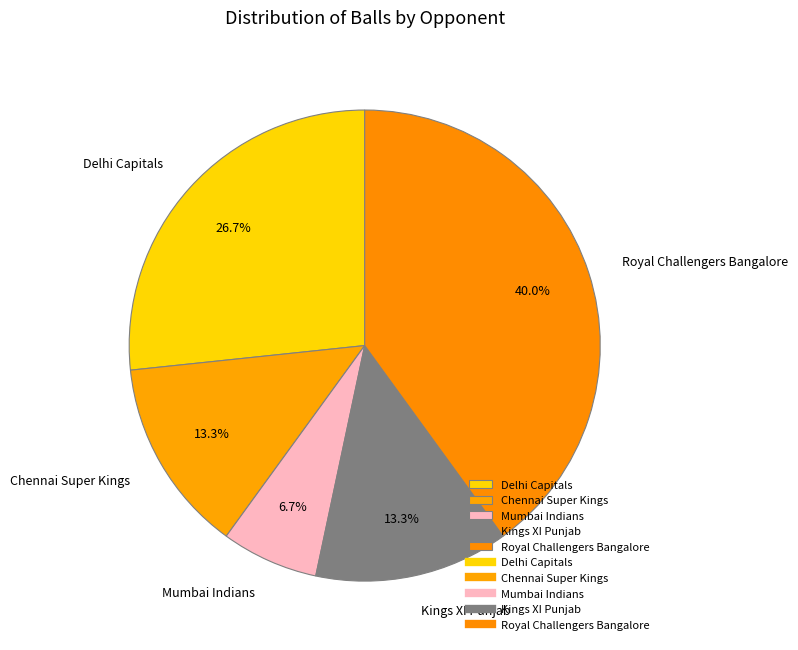

True or false: Royal Challengers Bangalore accounts for 40% of the total.

True